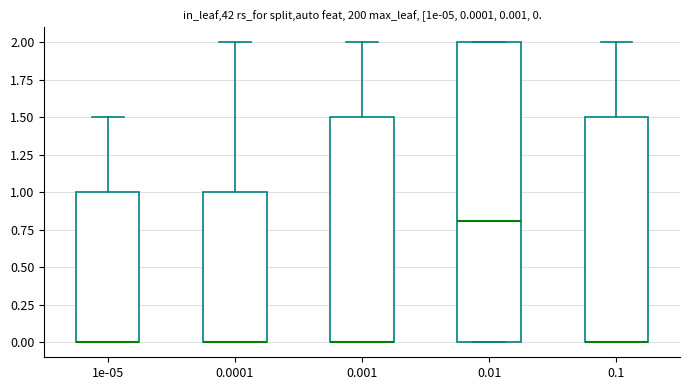

Comparing the boxes themselves (not the whiskers), which one is the tallest?

0.01